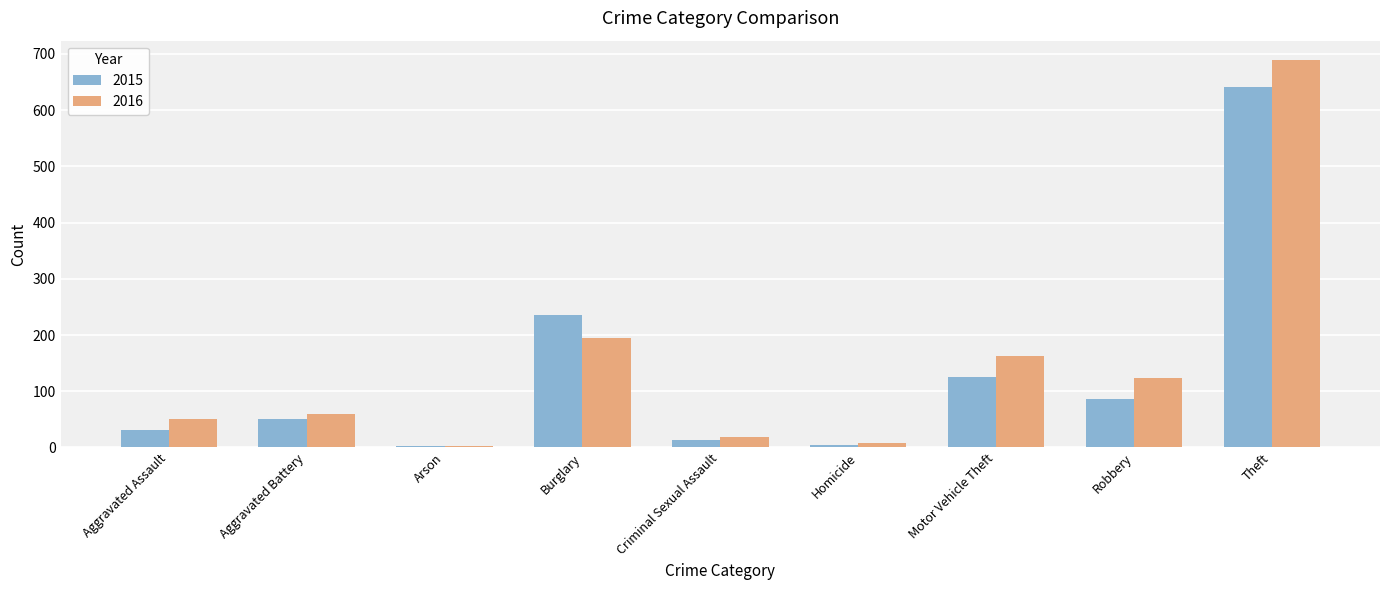

At which label does 2015 reach its peak?

Theft